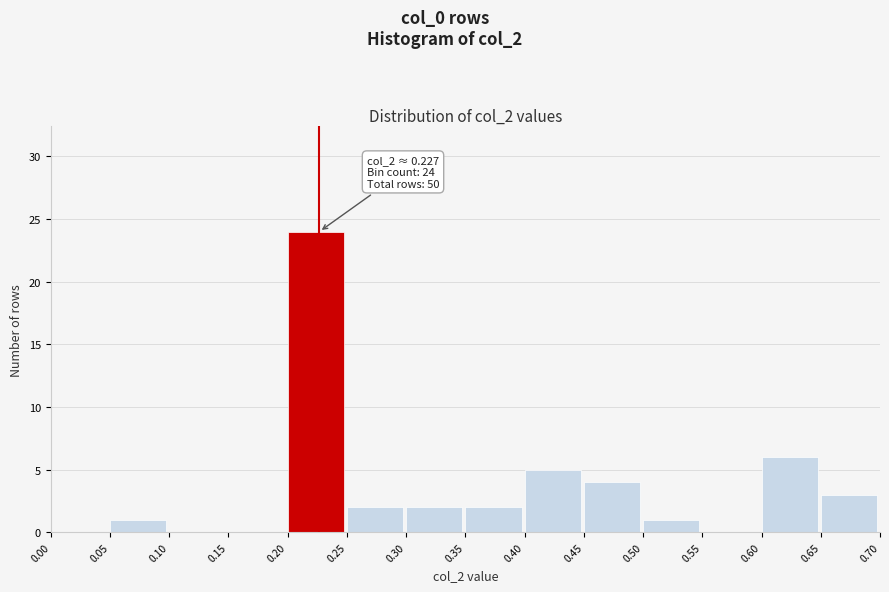

Which range on the x-axis has the tallest bar?

0.20 to 0.25